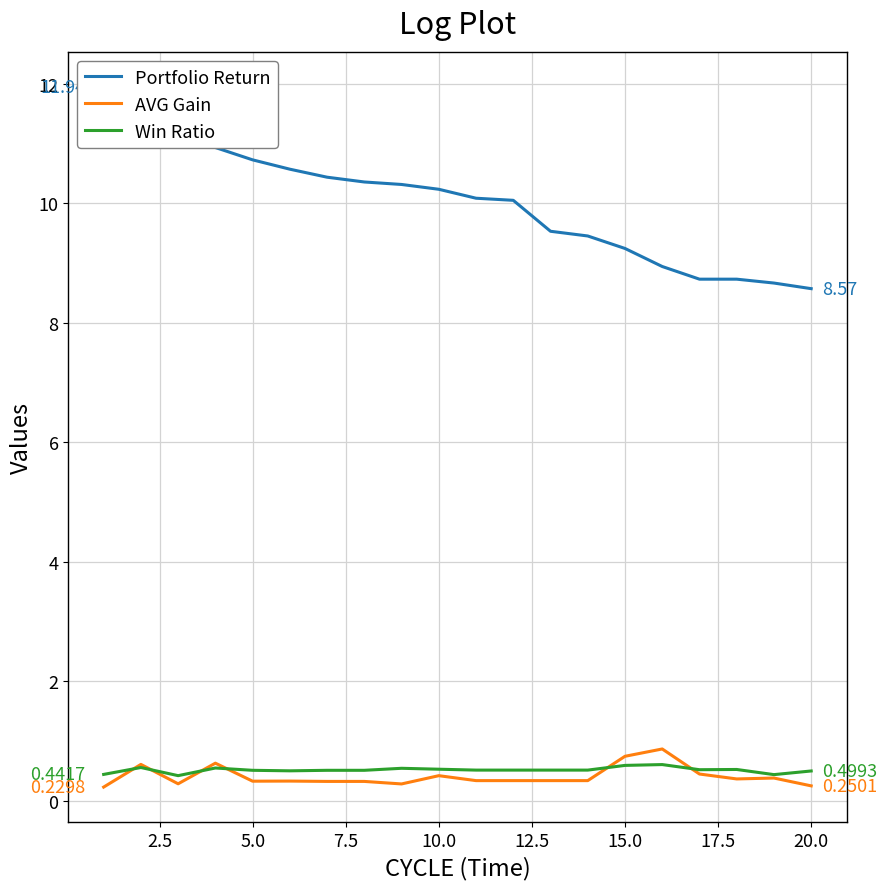

What is the difference between the second highest and second lowest values in the Win Ratio series?

0.2